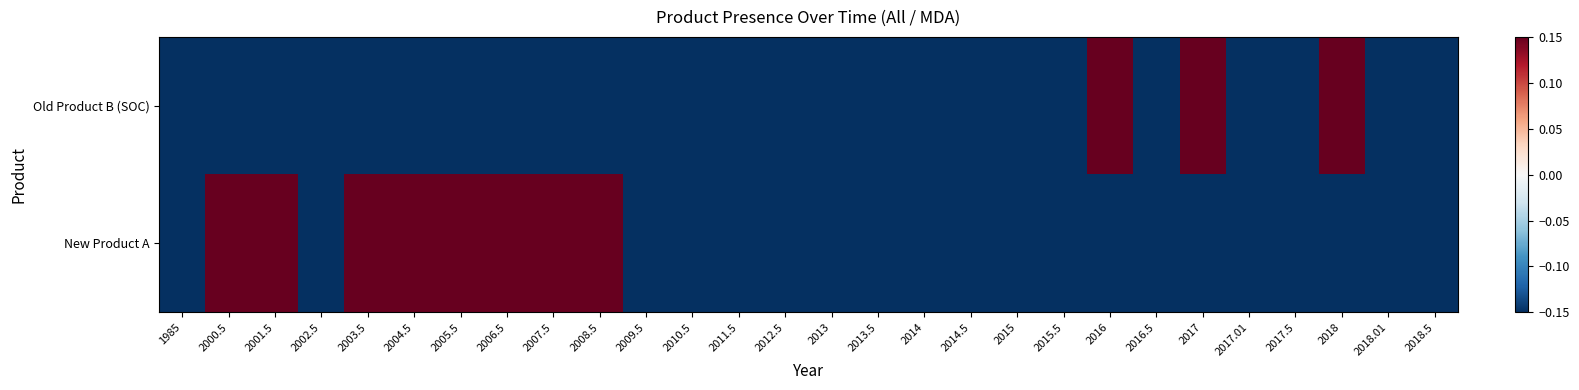

Between 2005.5 and 2009.5, which series saw the biggest shift?

New Product A